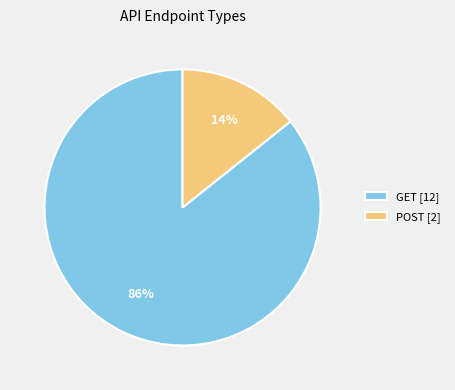

What is the smallest slice in the pie chart?

POST